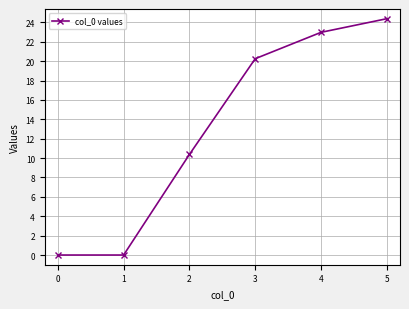

What is the change in value from 0 to 4?

+23.0